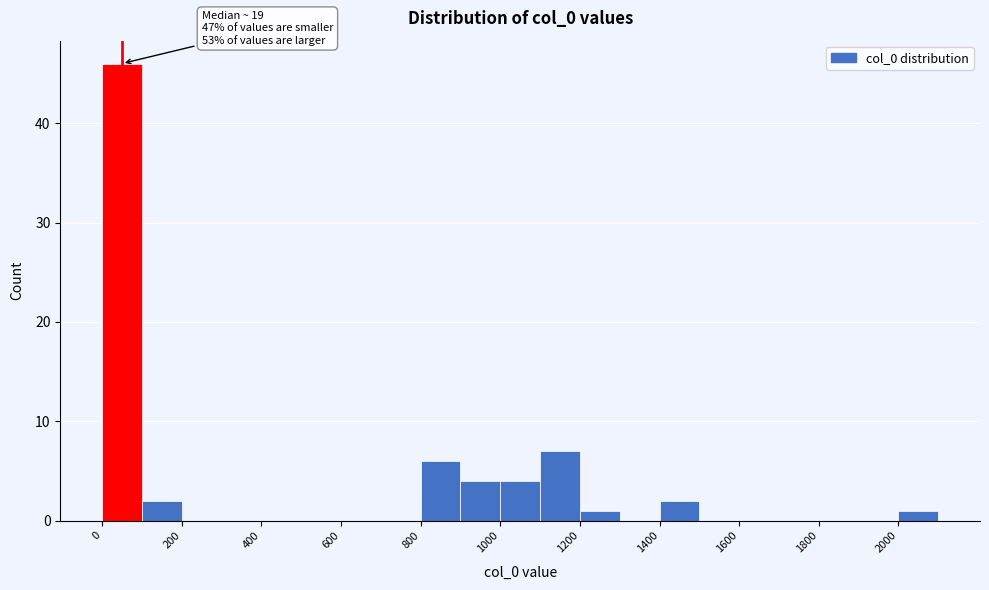

Which range on the x-axis has the tallest bar?

0 to 100